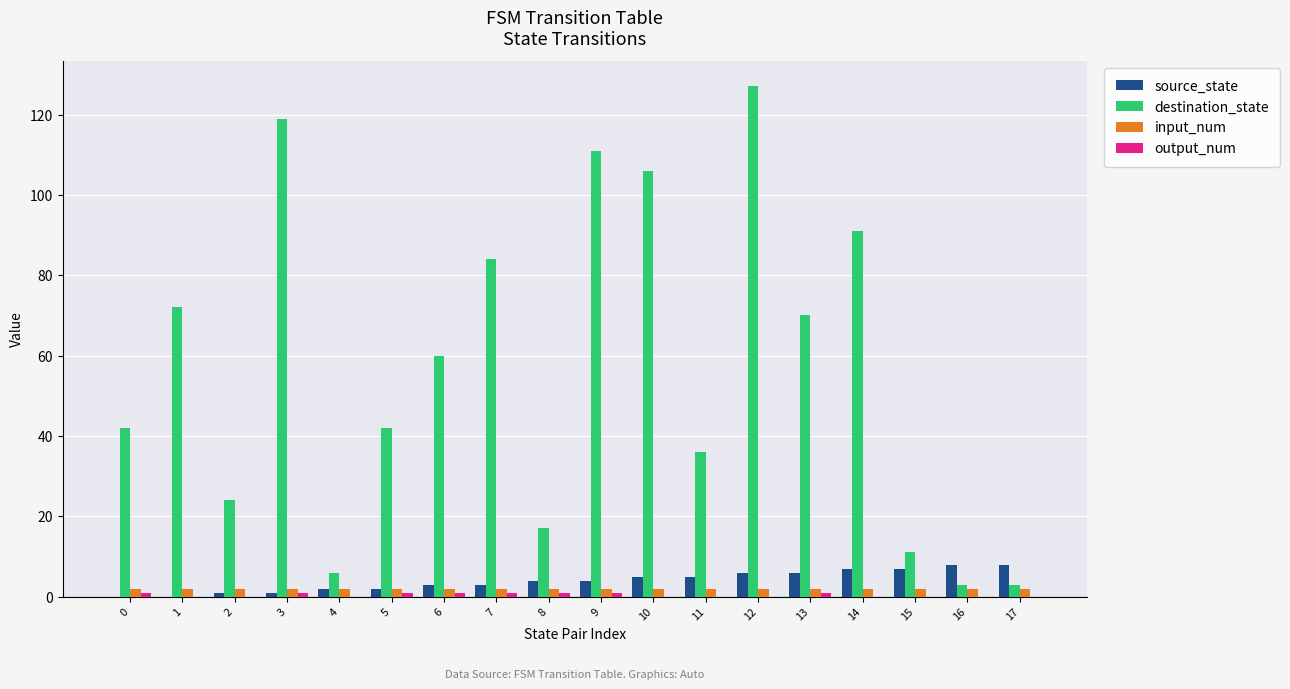

What is the average value of the destination_state series?

57